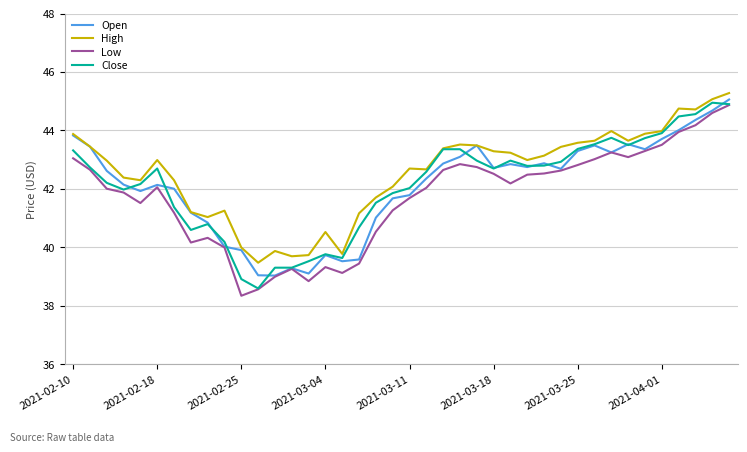

What is the smallest value displayed?

38.3